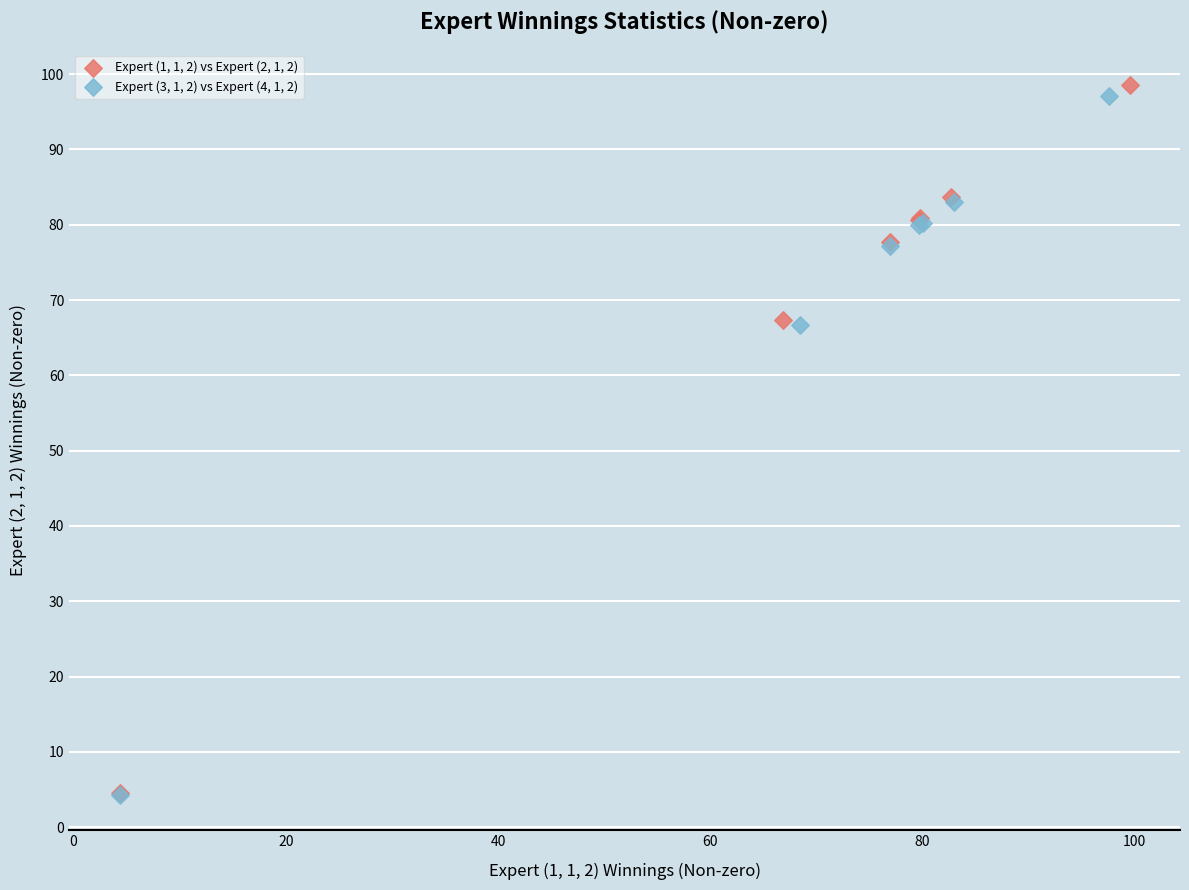

Which series has the widest spread of Y values?

Expert (1, 1, 2) vs Expert (2, 1, 2)